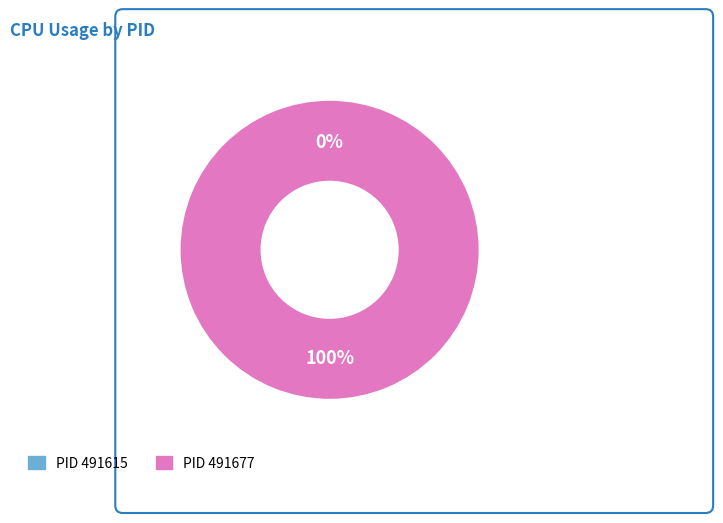

To the nearest percent, what portion does 491677 represent?

100%